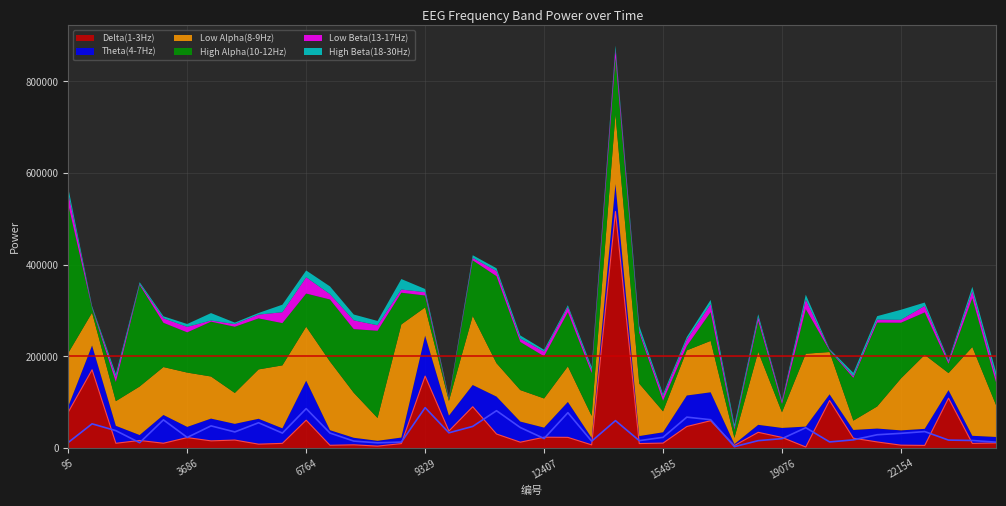

Reading left to right, extract all data points from this chart.

Delta(1-3Hz): 78640	170902	10578	16749	10699	23010	15873	17639	8672	10445	61005	6219	7238	4438	9890	157128	37435	90371	30821	13003	23847	23486	7083	516138	10001	10999	47213	59812	5648	34514	23413	2483	103897	21667	13542	6490	5943	108962	10295	11385
Theta(4-7Hz): 12392	53047	38139	11814	61679	23343	48585	35346	55393	32808	86194	32955	15394	11587	13237	88337	33489	47383	81651	44976	20947	77311	15194	60012	16348	23587	67653	62020	3216	16341	20721	44564	13527	18031	29219	32291	36159	17548	16687	13002
Low Alpha(8-9Hz): 116614	71522	53804	105890	104531	118461	91831	67390	107717	137321	117703	149868	98149	49717	246790	61526	31938	150682	72827	68715	63582	77556	48083	152320	114430	45650	98495	112102	13593	159300	34101	158920	92226	20298	48126	113254	161378	37251	193679	69268
High Alpha(10-12Hz): 323352	9565	41660	221233	96522	87767	119575	144414	111257	92150	72334	135227	138803	190325	69157	25972	4064	121215	189851	104982	92019	118108	93356	123650	110773	23129	9486	62711	17527	67385	18130	97280	3256	93276	182962	121529	92603	20382	106400	49235
Low Beta(13-17Hz): 25111	1965	11065	2794	9809	11962	2485	5827	8253	23811	35490	11563	19189	11899	6922	7191	2119	5236	11230	7371	10172	11306	6542	17922	5563	9818	13868	17395	4241	8386	5170	20922	1667	3841	6539	6326	14258	4727	15678	11139
High Beta(18-30Hz): 11497	3086	6559	3550	4372	6251	16254	3213	3604	16402	14833	17000	12716	9458	22905	7002	1452	5969	6011	6819	3977	3994	6770	8137	9526	4801	5844	9325	7345	6209	2504	10676	1807	7138	7551	21942	7313	3240	9163	11600